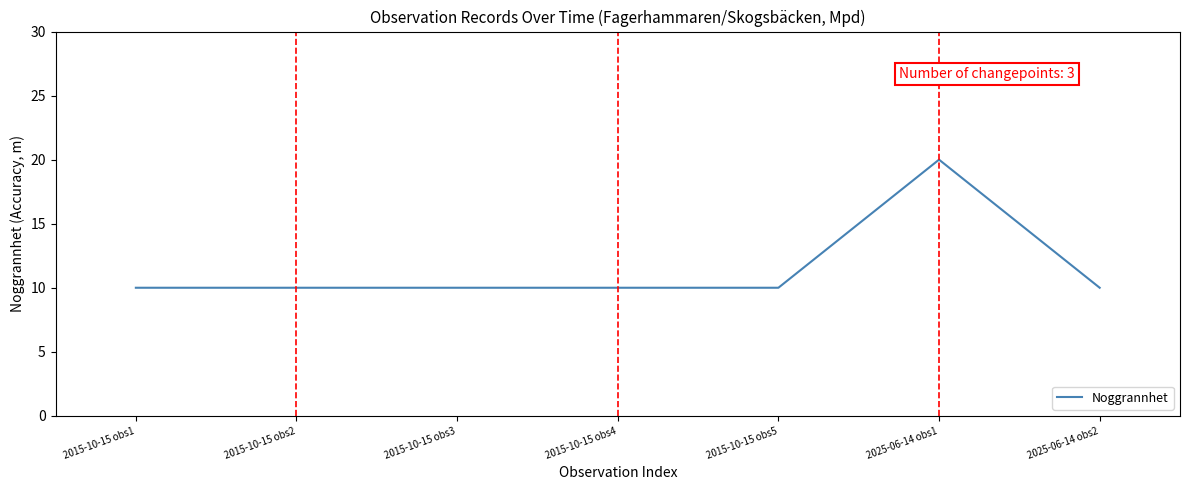

What is the sum of the values at 2015-10-15 obs1 and 2025-06-14 obs1?

30